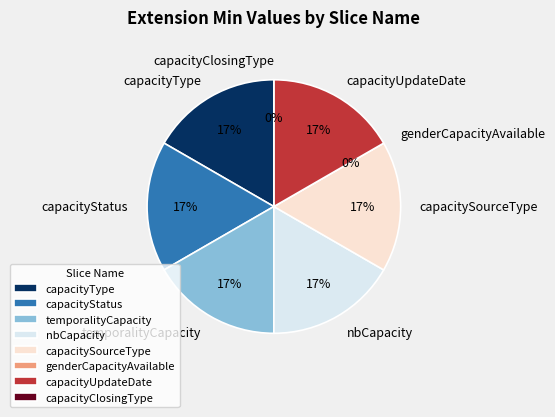

Does genderCapacityAvailable represent more than half of the total?

No